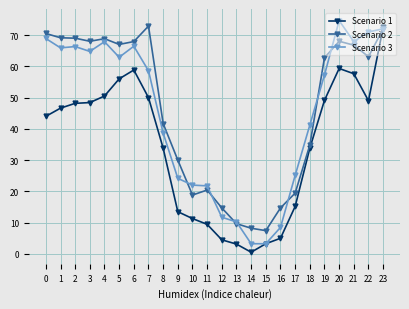

The value of Scenario 3 at 23 is 72.0. True or false?

True